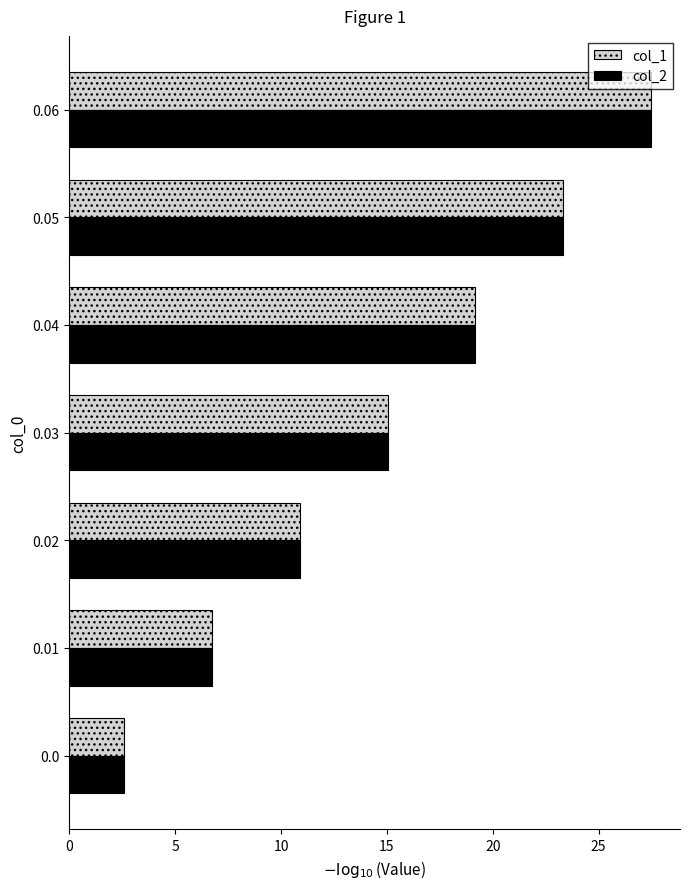

Is the value of col_2 at 0.01 greater than the value of col_1 at 0.04?

No